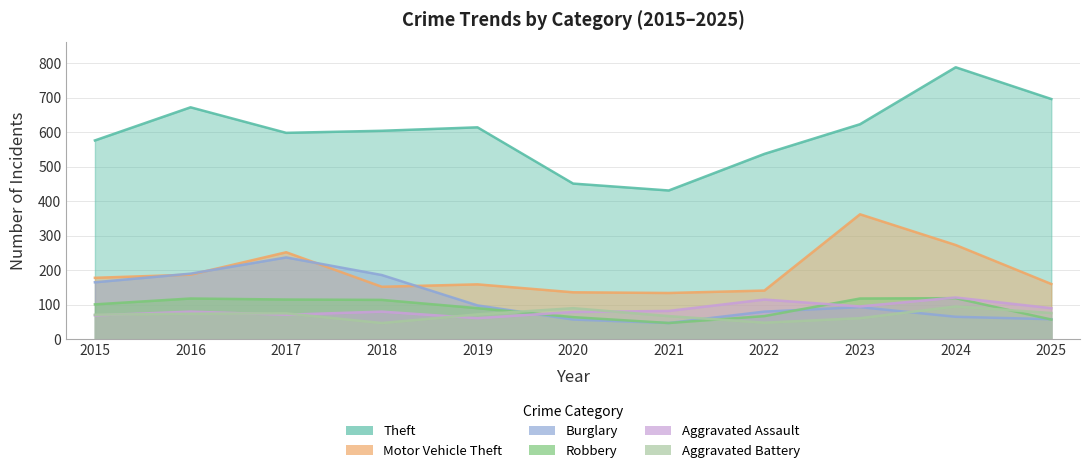

True or false: Burglary and Aggravated Assault intersect in this chart.

True